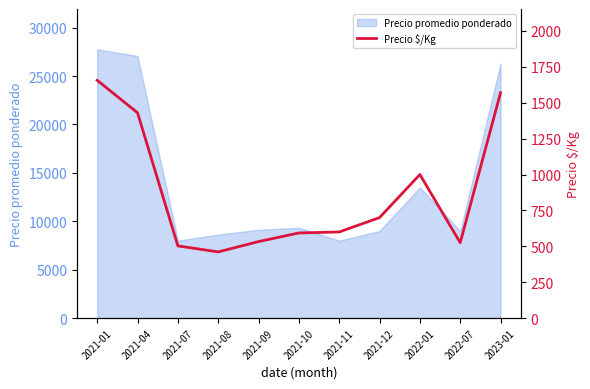

Reading left to right, transcribe all the data shown in this chart.

2021-01=1656	2021-04=1430	2021-07=503	2021-08=461	2021-09=533	2021-10=593	2021-11=600	2021-12=700	2022-01=1000	2022-07=525	2023-01=1570